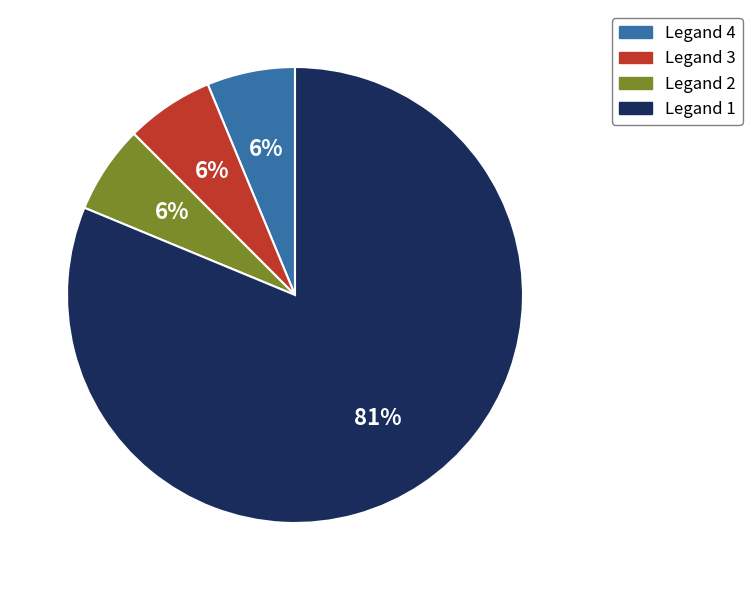

Is the sum of Legand 3 and Legand 2 greater than half?

No